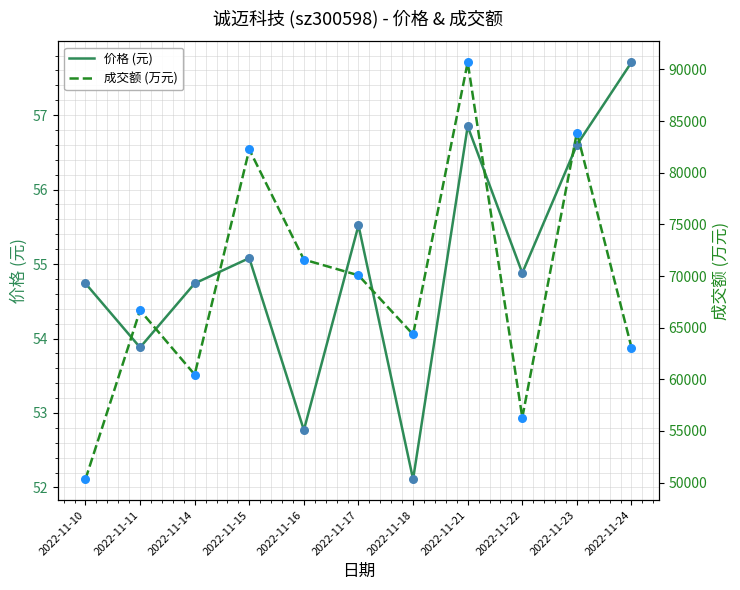

What is the total value across all series at 2022-11-22?

56356.9